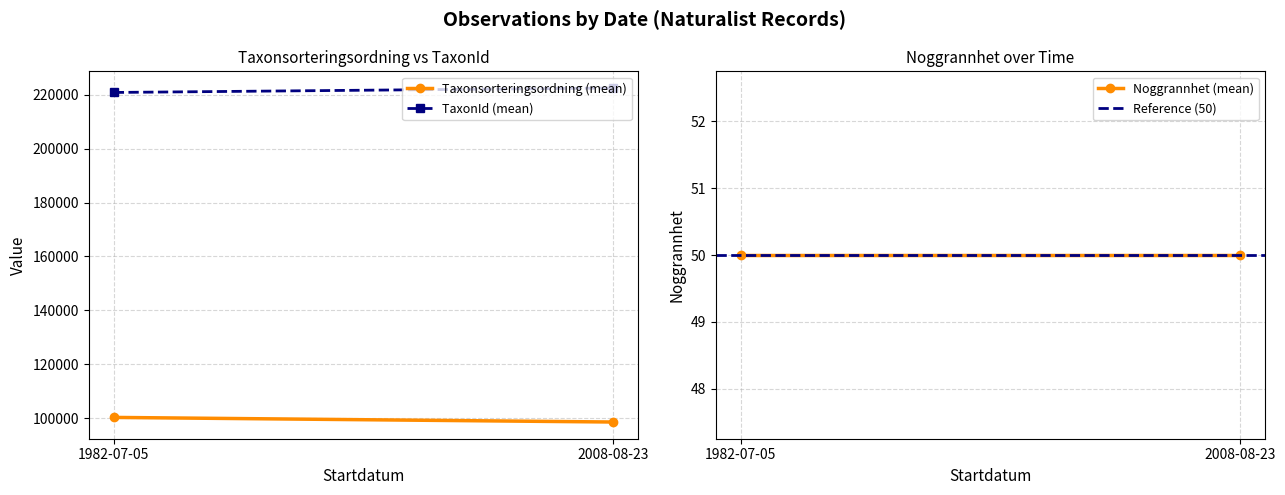

Is the value of Taxonsorteringsordning (mean) at 1982-07-05 greater than the value of TaxonId (mean) at 2008-08-23?

No